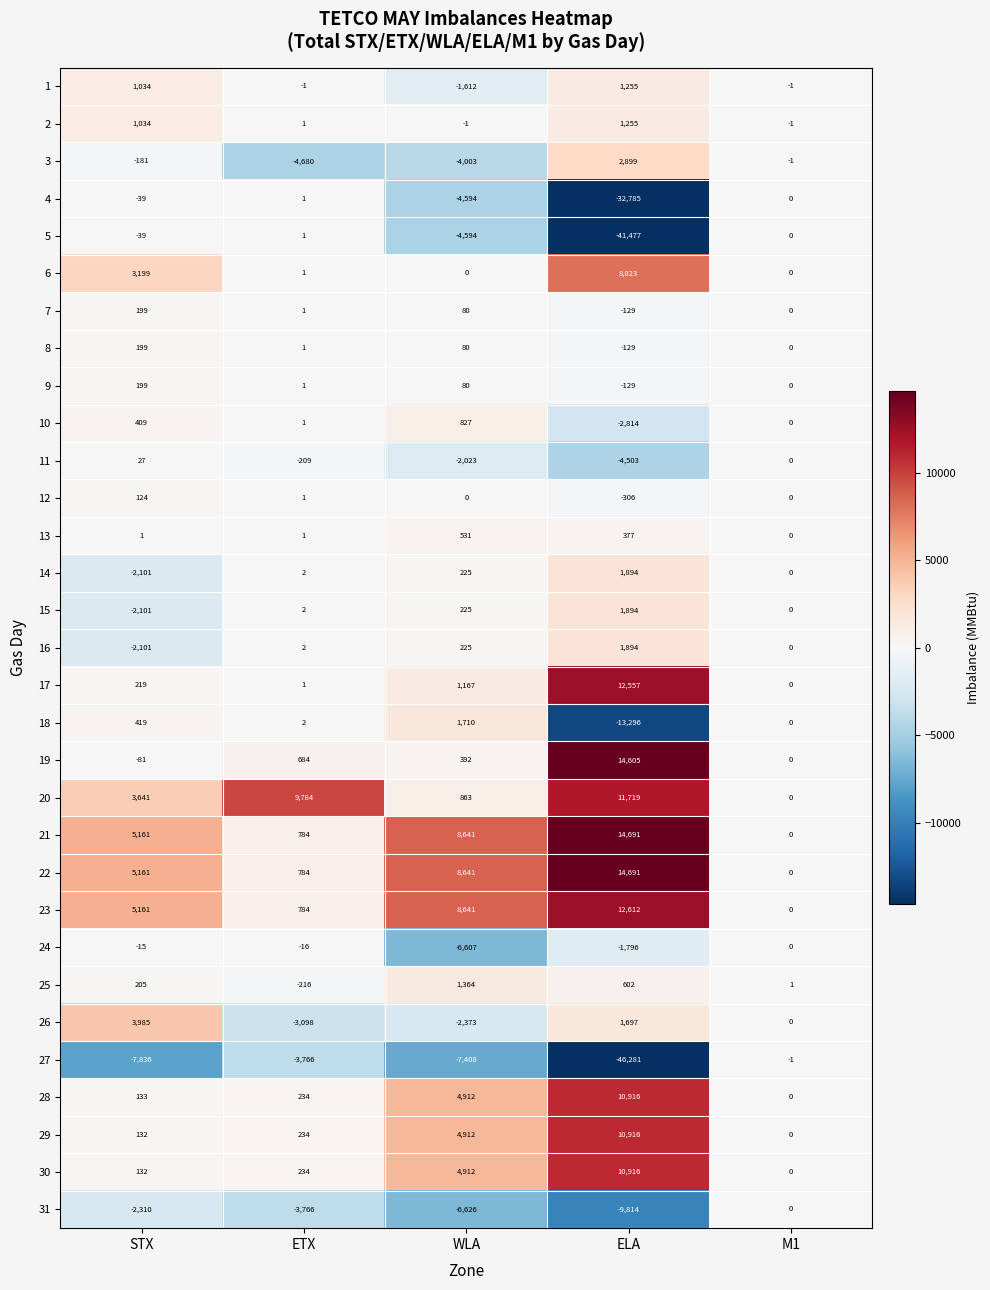

Which category has the highest value across all series?

ELA